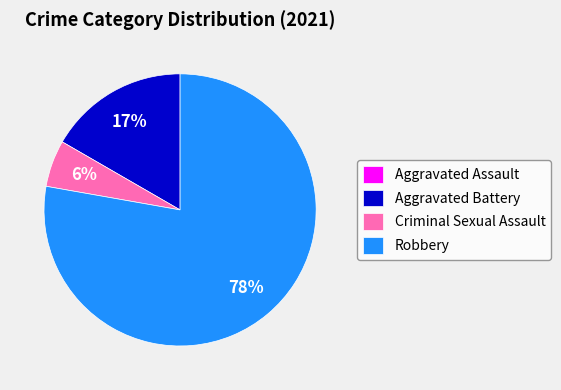

To the nearest percent, what is the average slice percentage?

25%